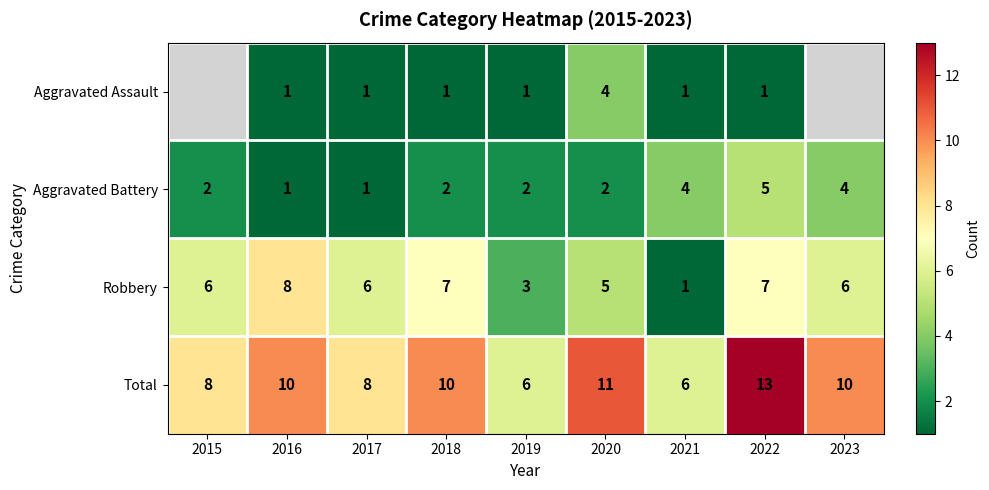

What is the highest value of the Robbery series?

8